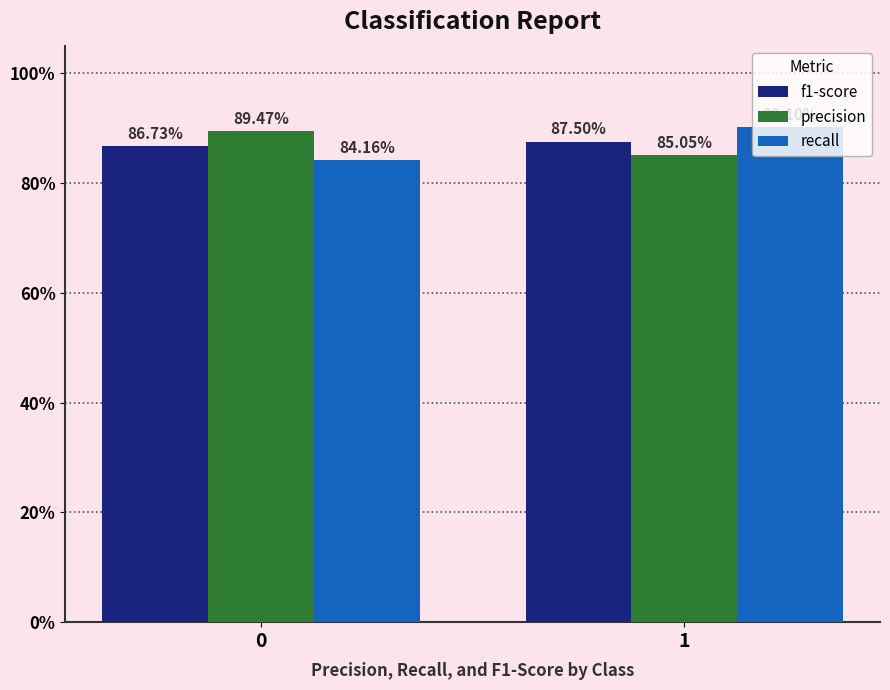

What are all the series names shown in the legend?

f1-score, precision, recall